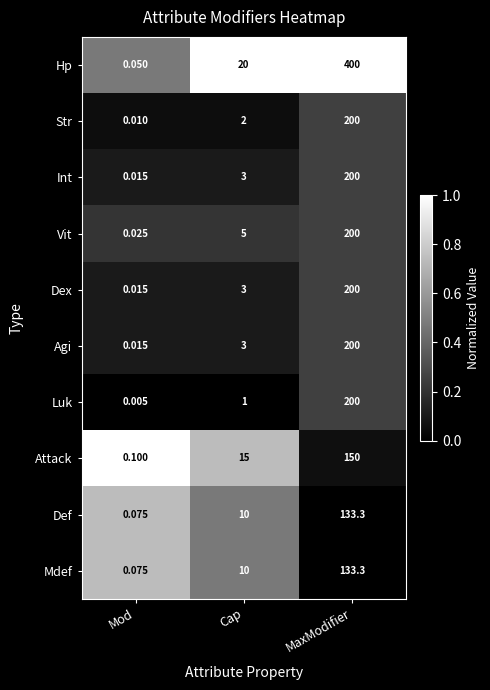

Which category has the lowest value across all series?

Mod